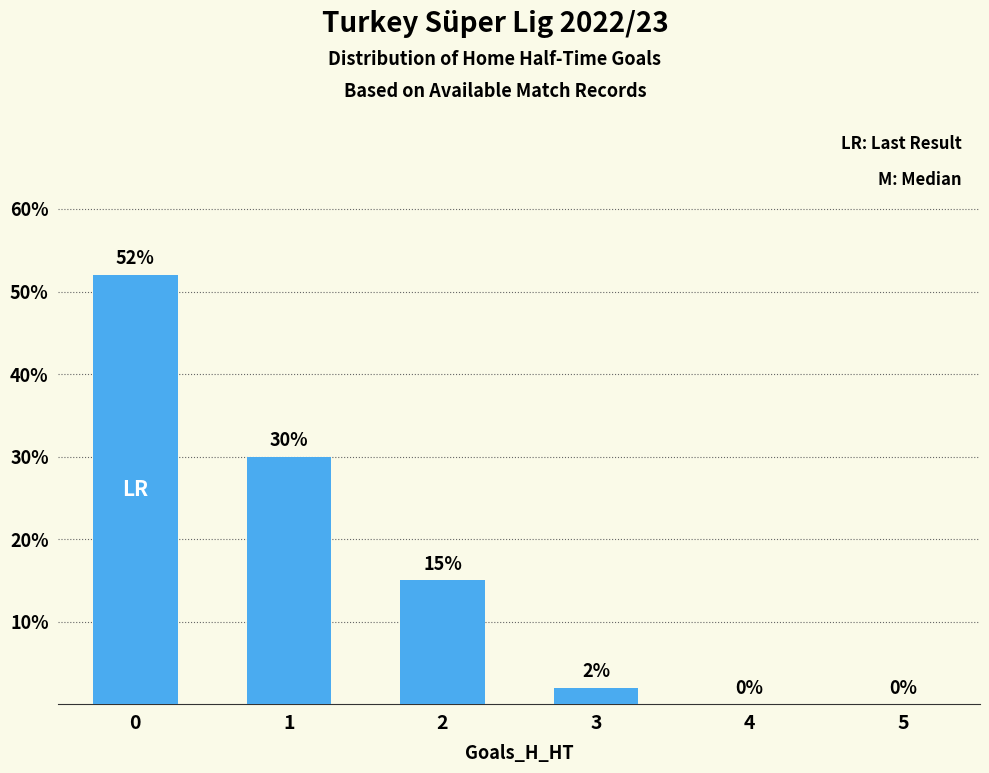

Does the chart contain stacked bars?

No